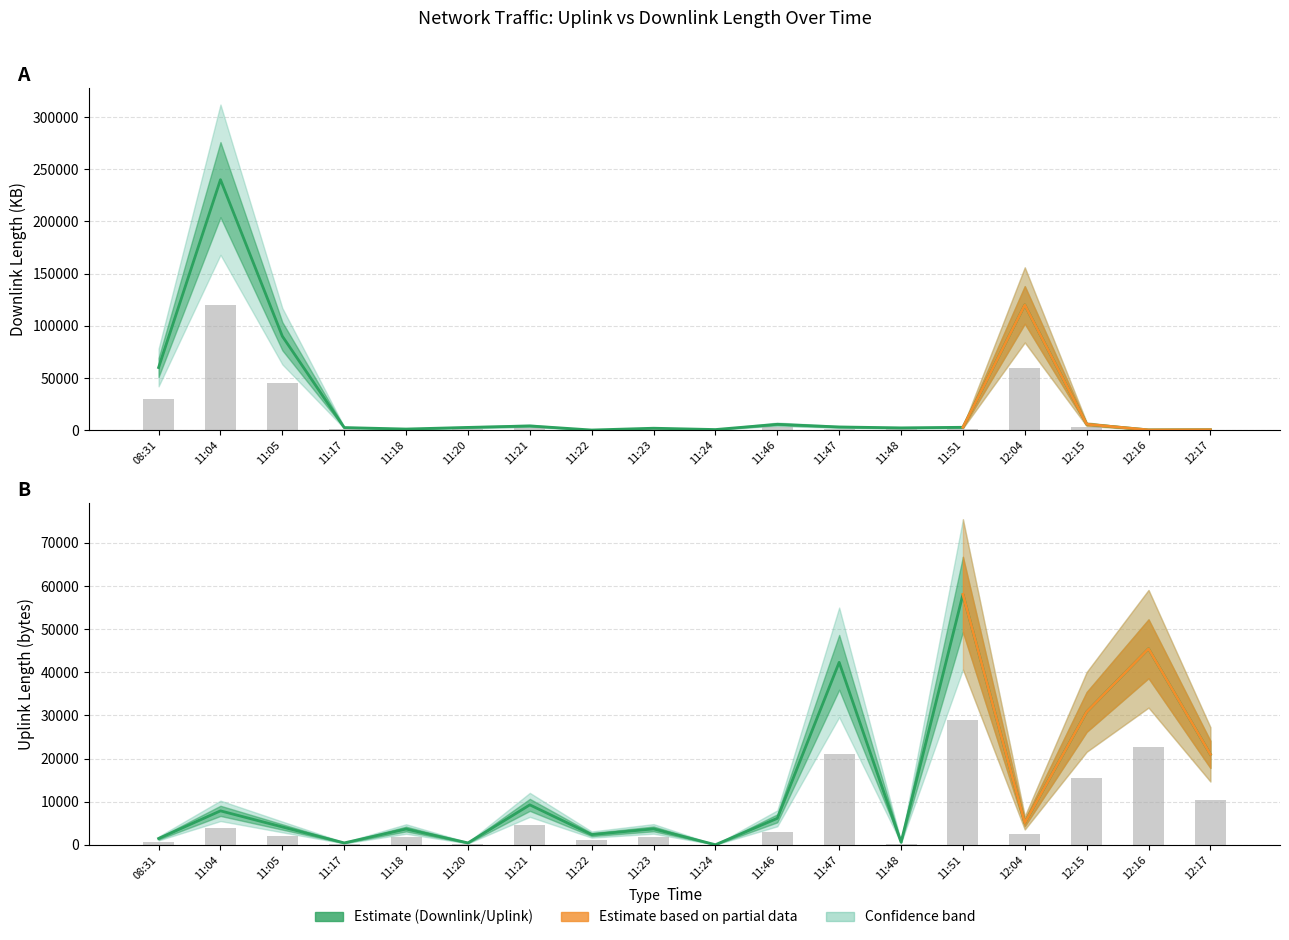

List the series in order of their overall mean, lowest first.

uplink_length, downlink_length